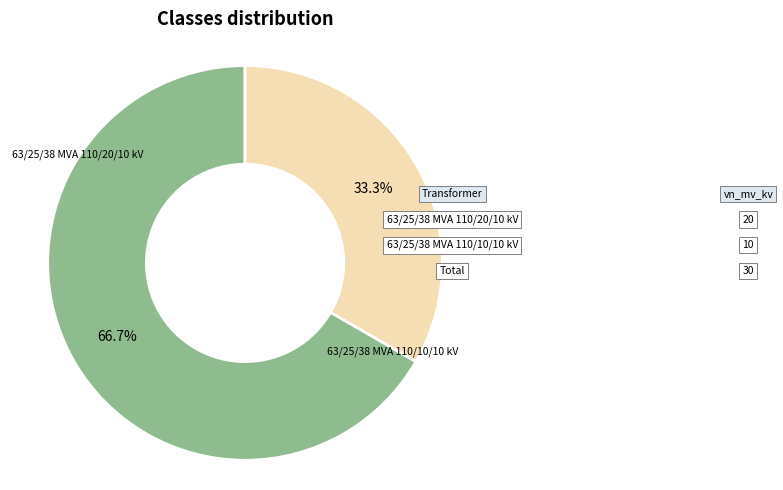

How many slices are in this pie chart?

2